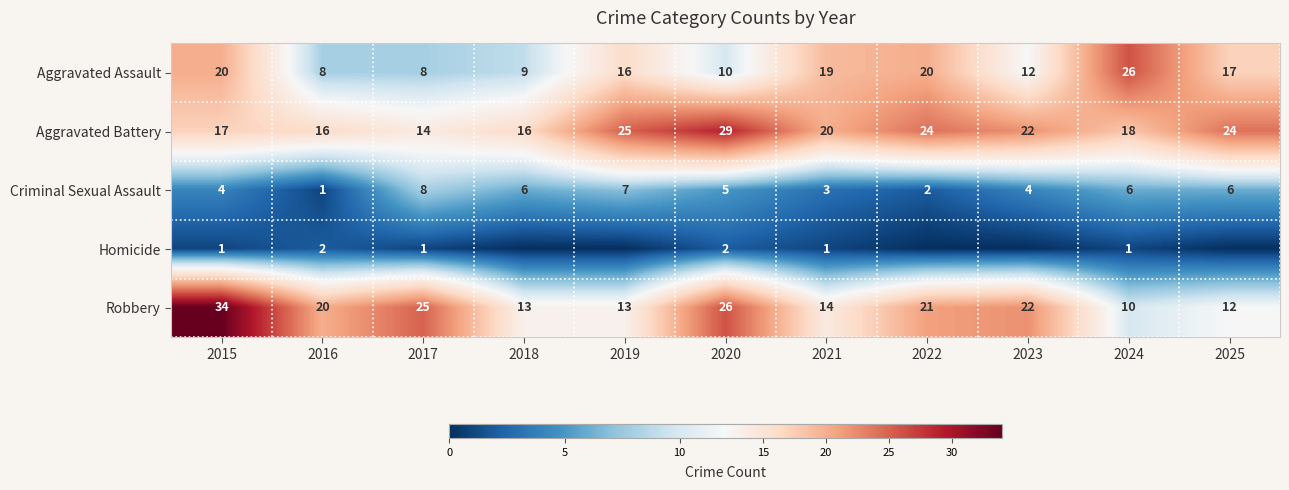

Which label corresponds to the largest value in the chart?

2015